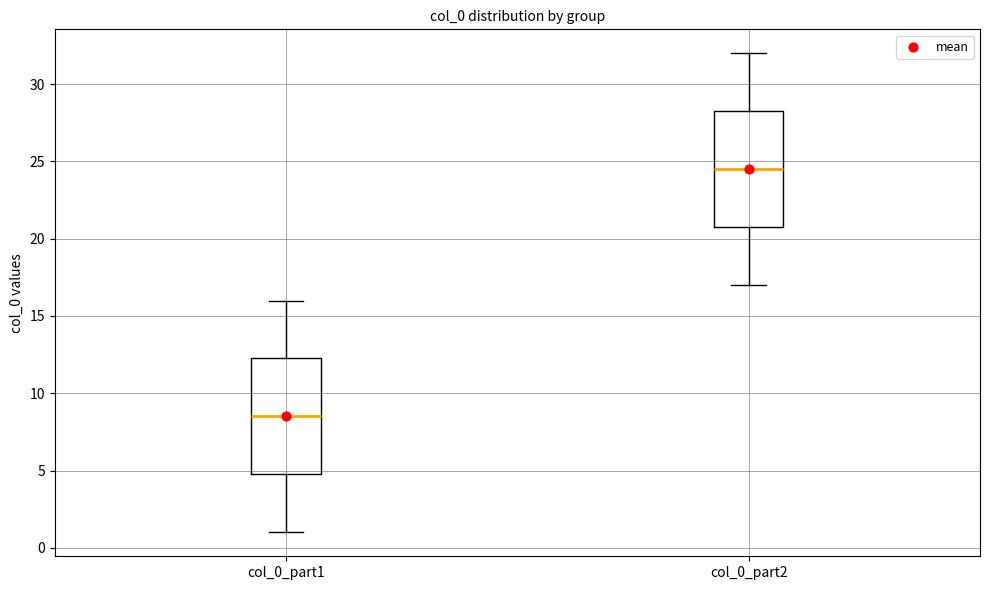

Which box has the highest median line?

col_0_part2